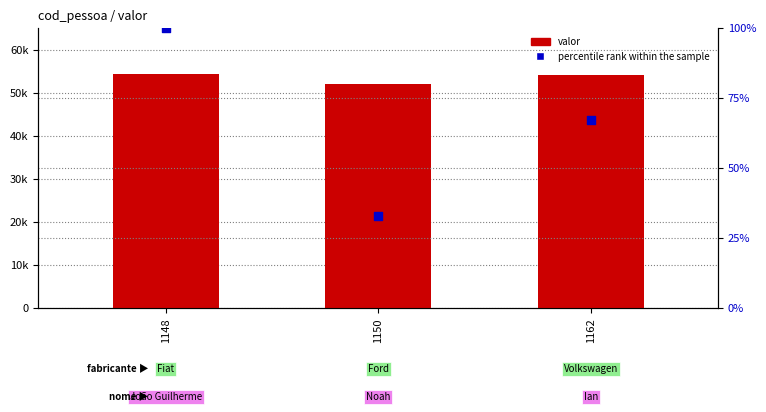

What are all the series names shown in the legend?

valor, percentile rank within the sample